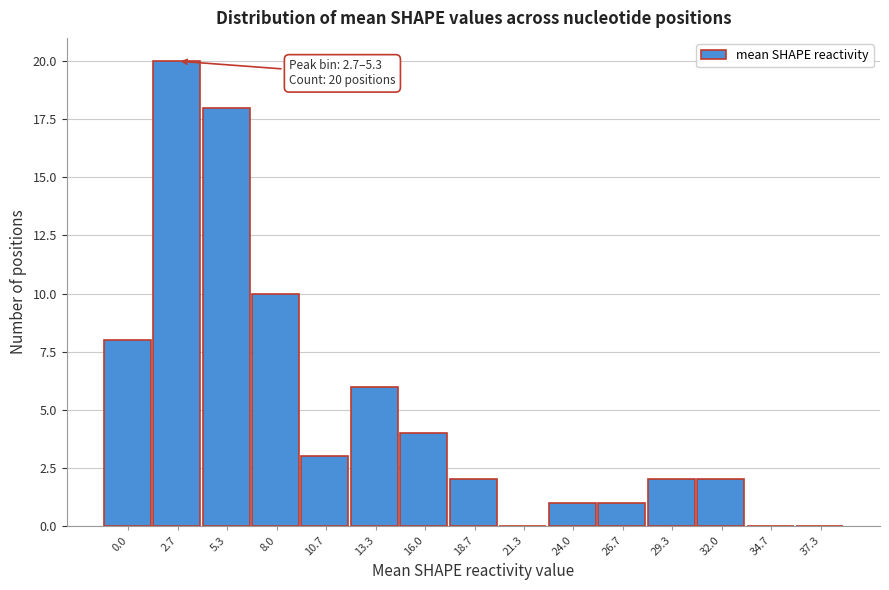

Reading left to right, transcribe all the data shown in this chart.

0.0=8	2.7=20	5.3=18	8.0=10	10.7=3	13.3=6	16.0=4	18.7=2	21.3=0	24.0=1	26.7=1	29.3=2	32.0=2	34.7=0	37.3=0